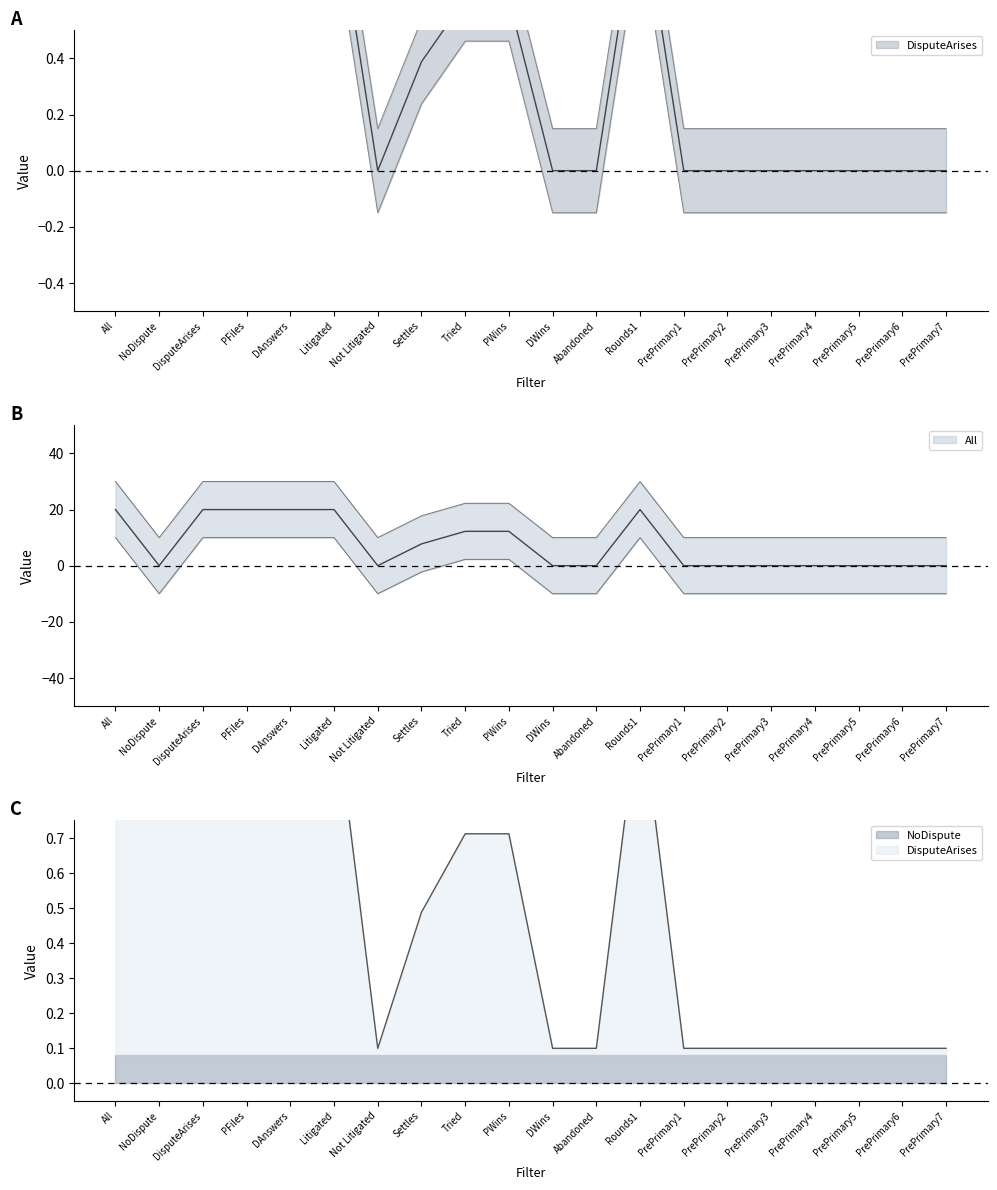

Which series ends up on top after the final intersection of All and DisputeArises?

All